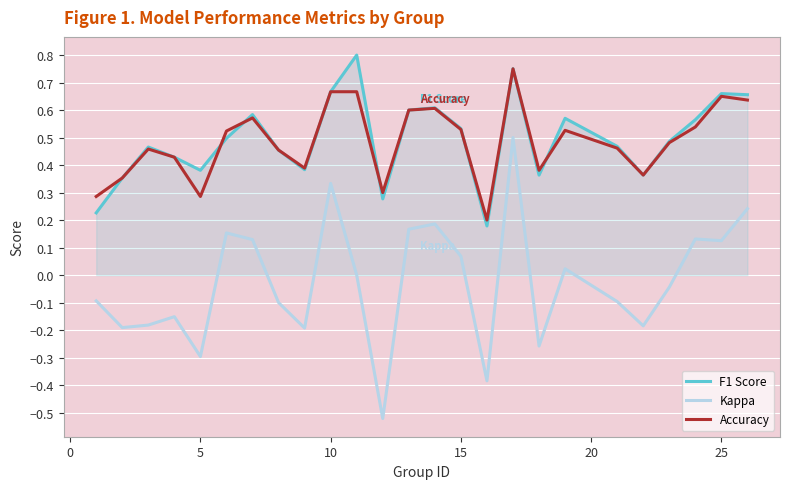

What is the difference between the maximum and minimum values in the Kappa series?

1.0